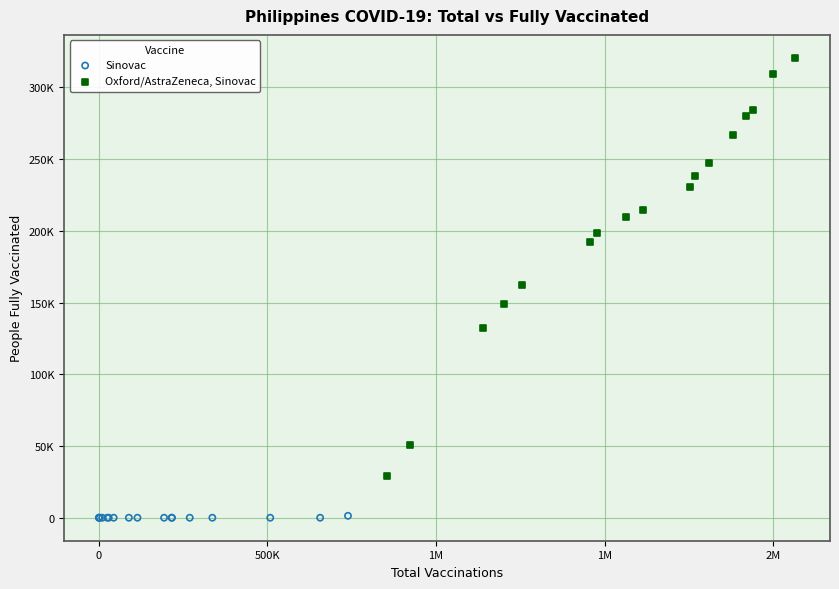

What are all the series names shown in the legend?

Sinovac, Oxford/AstraZeneca, Sinovac